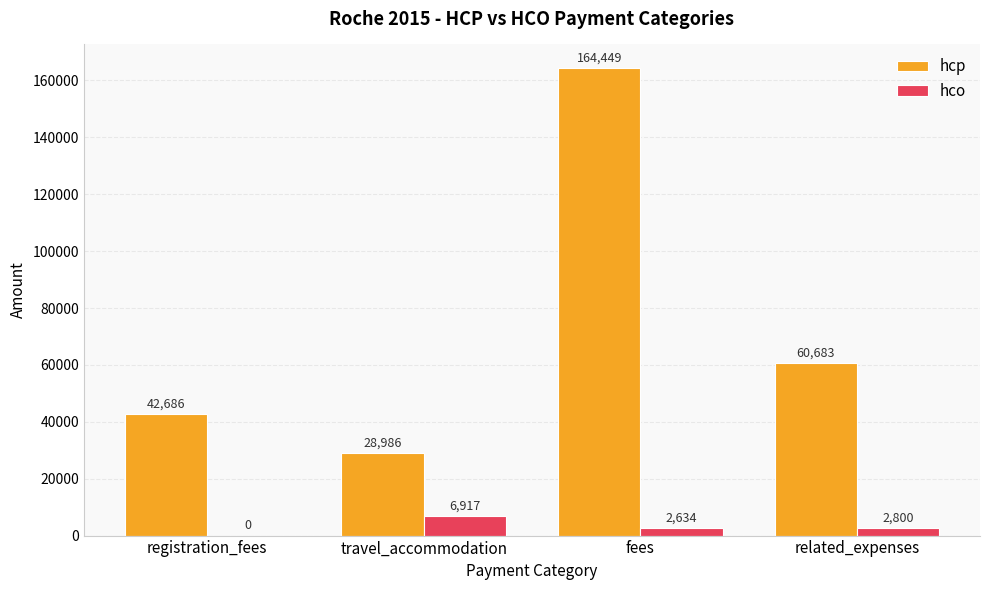

What is the sum of the hco values at registration_fees and fees?

2634